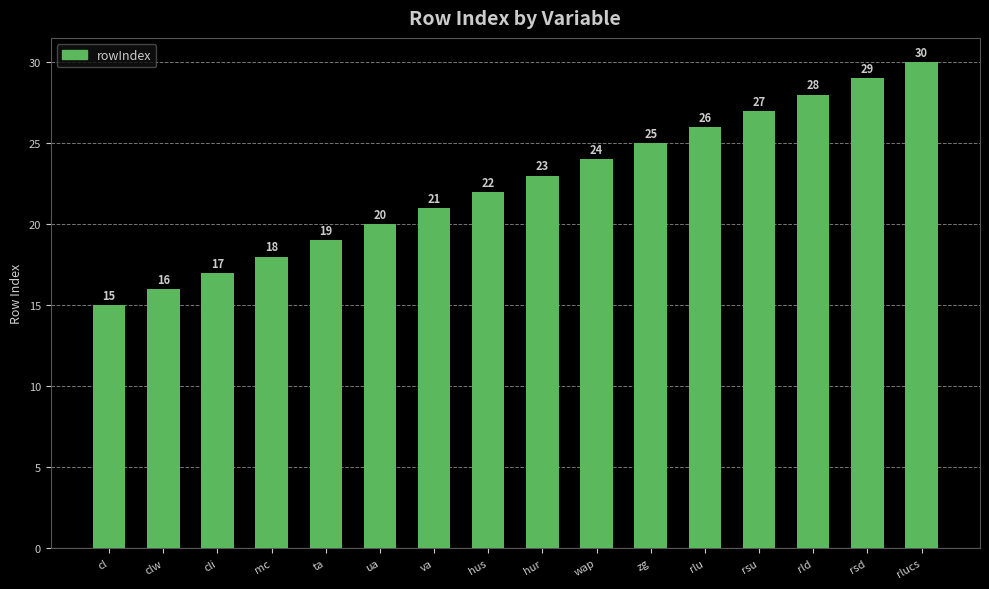

What is the smallest value displayed?

15